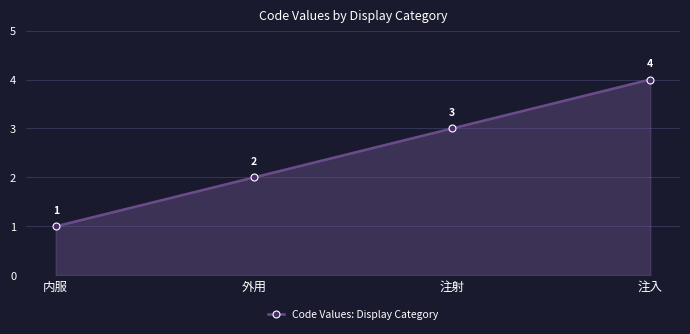

Reading left to right, extract all data points from this chart.

1	2	3	4